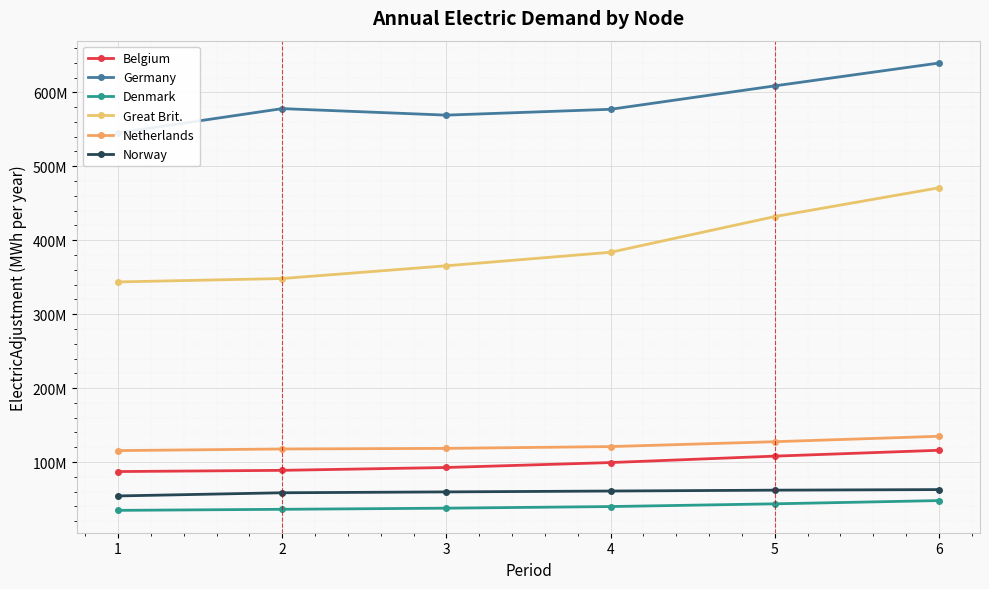

Which series has the largest range (max minus min)?

Great Brit.